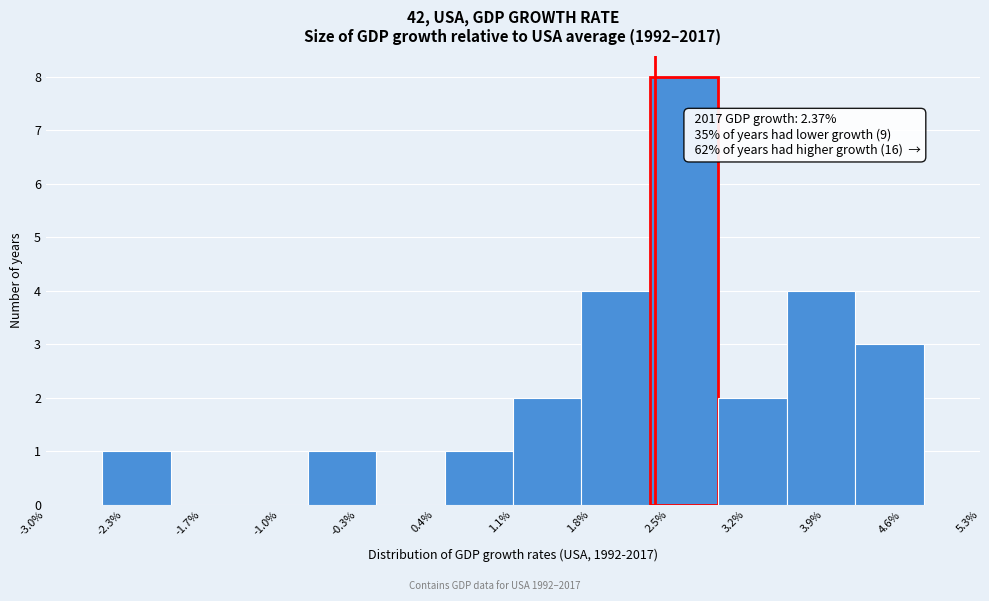

Which range on the x-axis has the tallest bar?

2.3 to 2.9